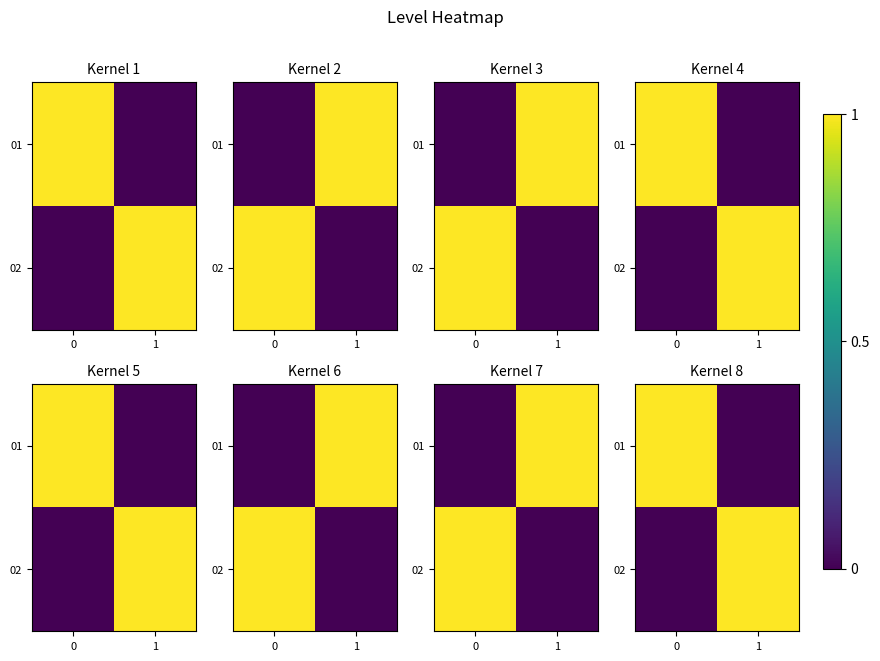

True or false: 01 has a value of 0 at 1.

True